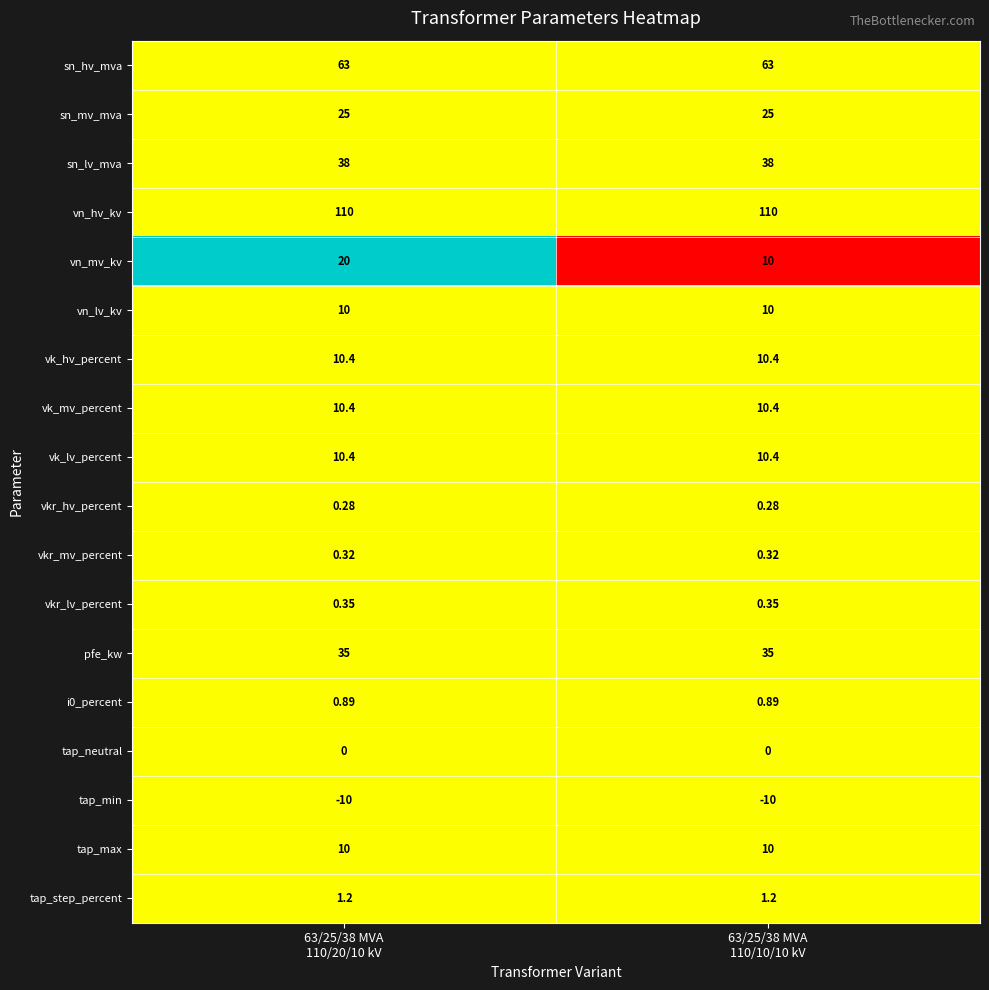

Which series has the largest total across all categories?

vn_hv_kv